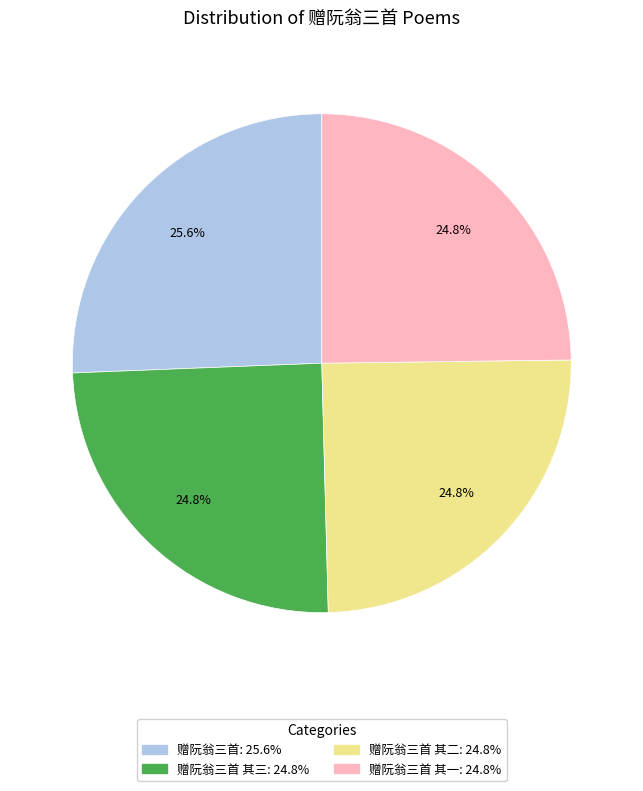

Does any single category account for the majority?

No